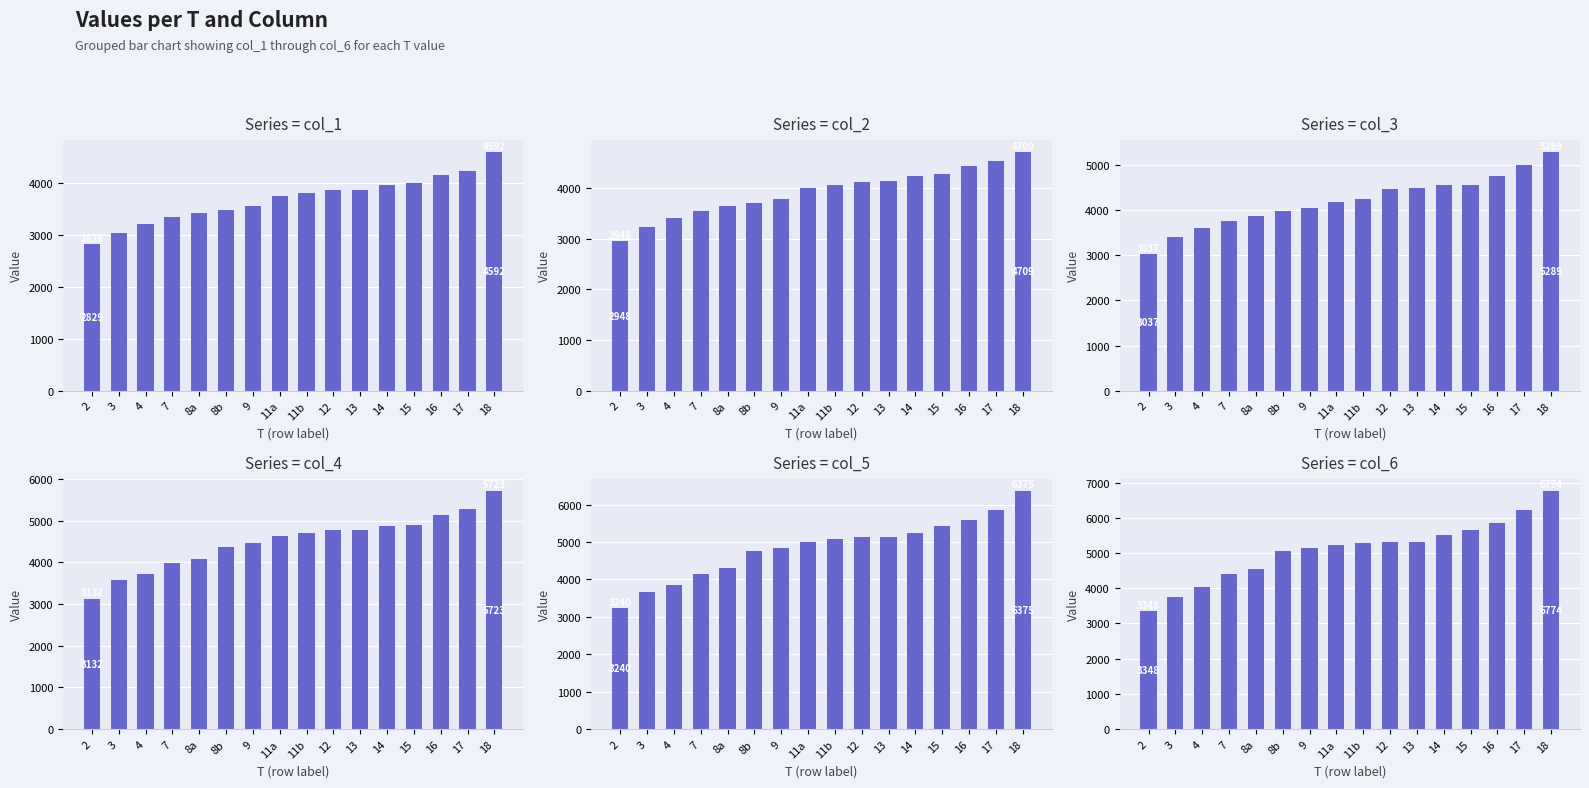

What is the spread (max minus min) of values at 16?

1691.9